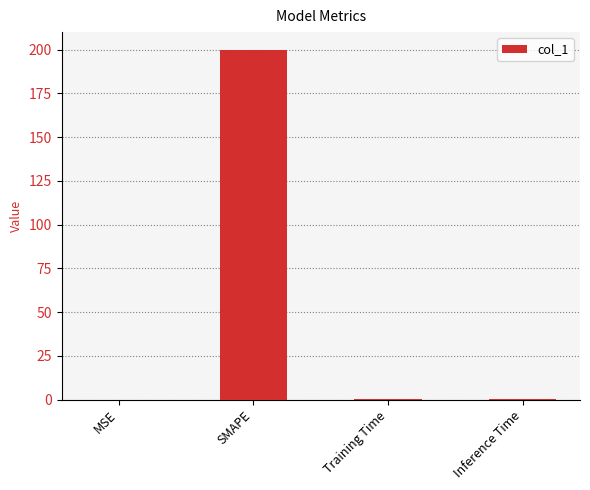

Between Inference Time and SMAPE, which is larger?

SMAPE